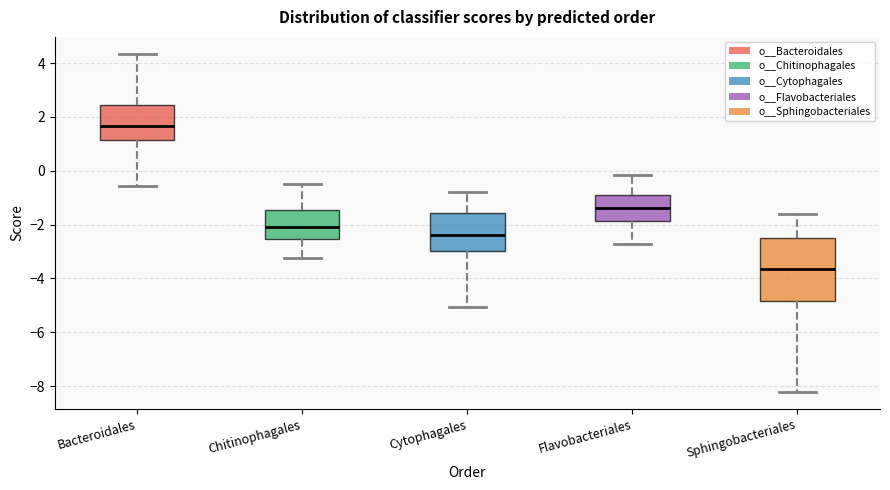

Reading left to right, read every box against the y-axis: the position of its median line, the range the box covers, and the ends of its whiskers. The values are not printed on the chart, so give them approximately, as read against the axis.

Bacteroidales: median 1.6, box 1.2 to 2.4, whiskers -0.6 to 4.4
Chitinophagales: median -2.0, box -2.6 to -1.4, whiskers -3.2 to -0.6
Cytophagales: median -2.4, box -3.0 to -1.6, whiskers -5.0 to -0.8
Flavobacteriales: median -1.4, box -1.8 to -0.8, whiskers -2.8 to -0.2
Sphingobacteriales: median -3.6, box -4.8 to -2.4, whiskers -8.2 to -1.6